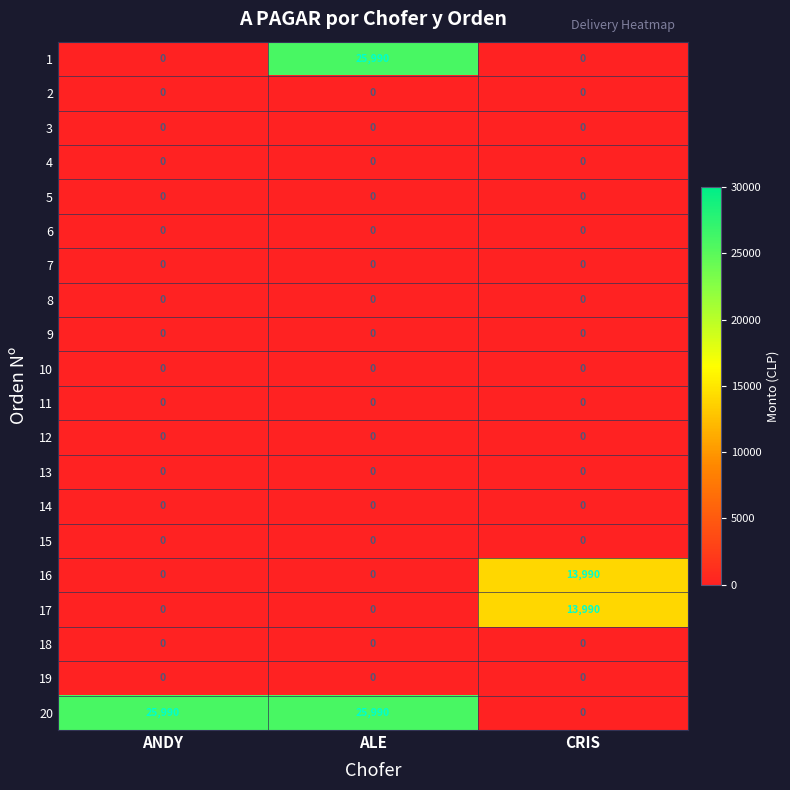

Between ANDY and CRIS, which series saw the biggest shift?

20